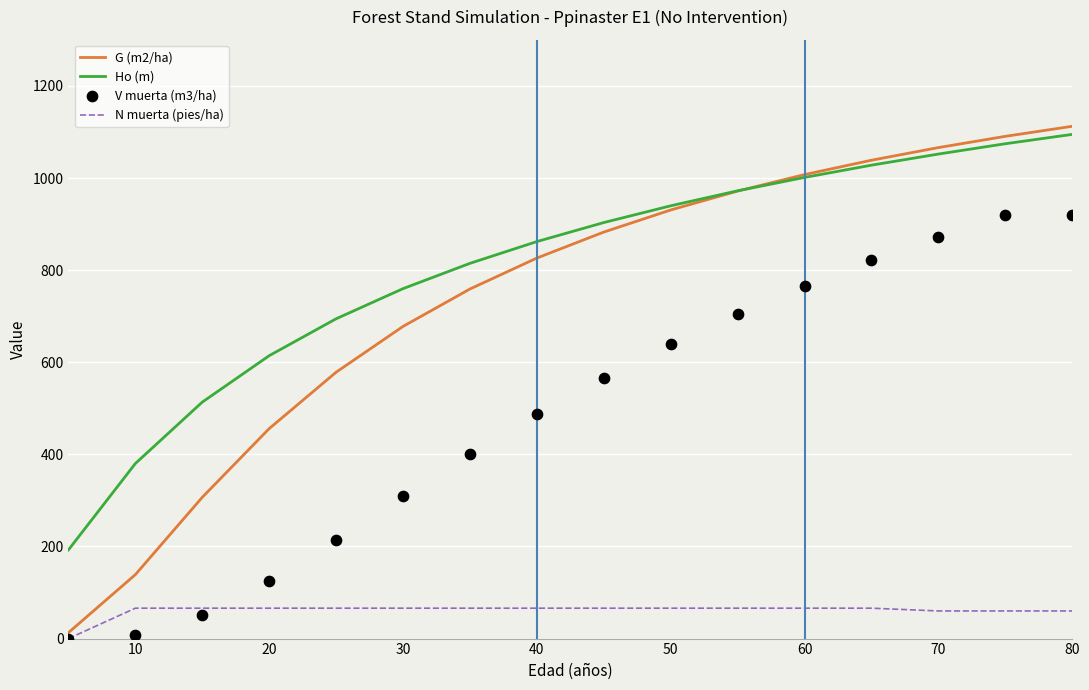

Is the value of Ho (m) at 60 greater than the value of N muerta (pies/ha) at 40?

Yes